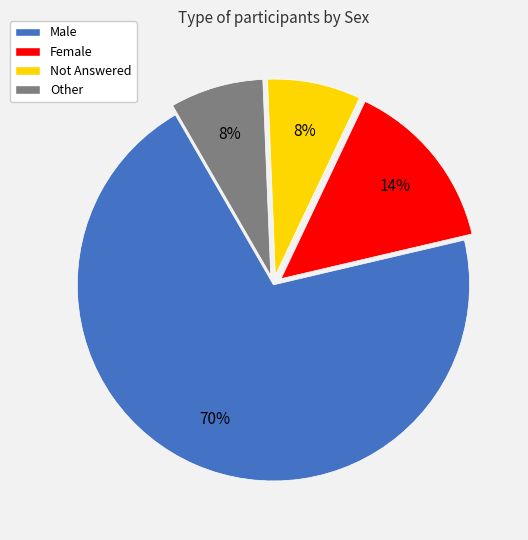

How many slices are in this pie chart?

4